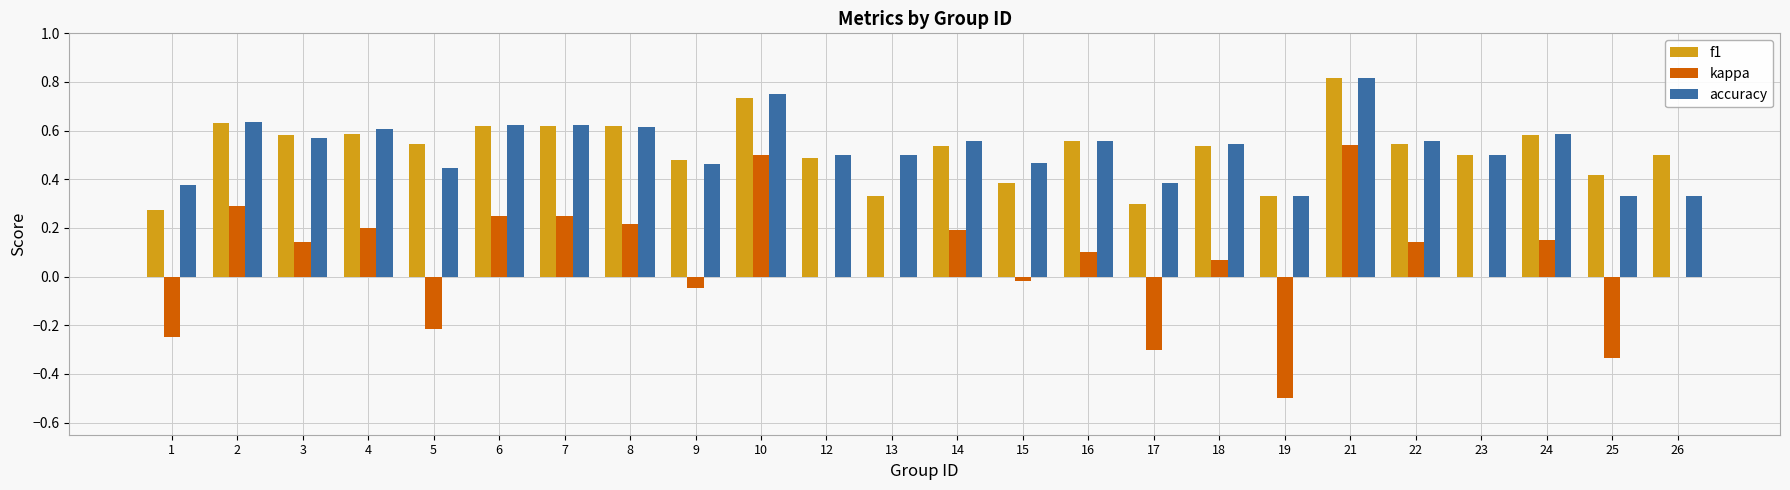

The kappa series shows 0.2 at 22. True or false?

False